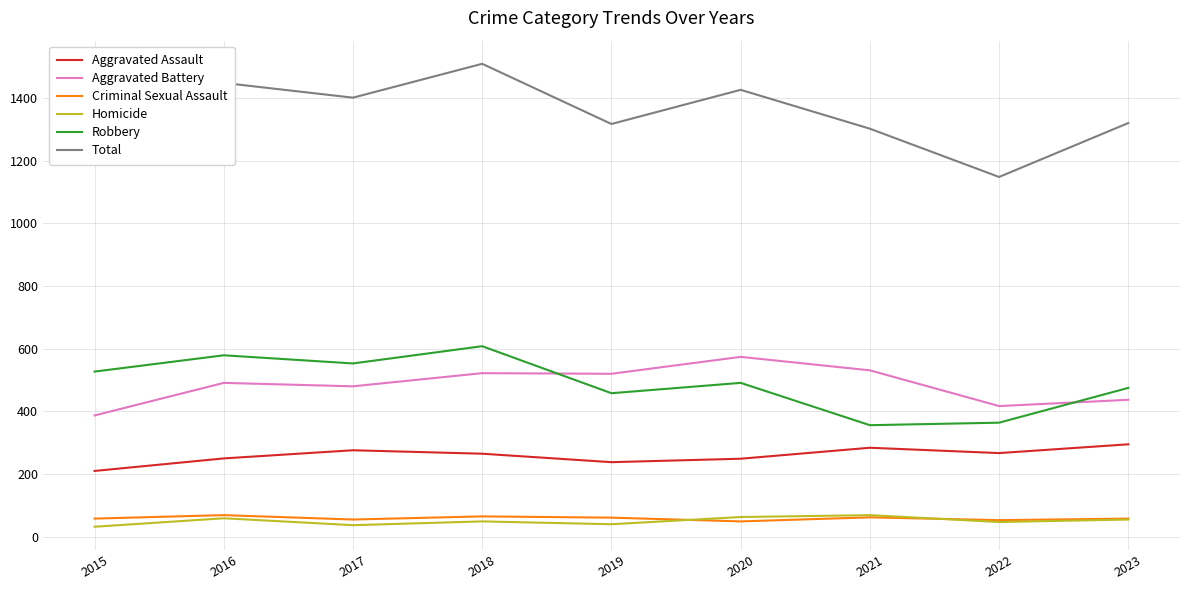

Which series changed the most between 2015 and 2023?

Total